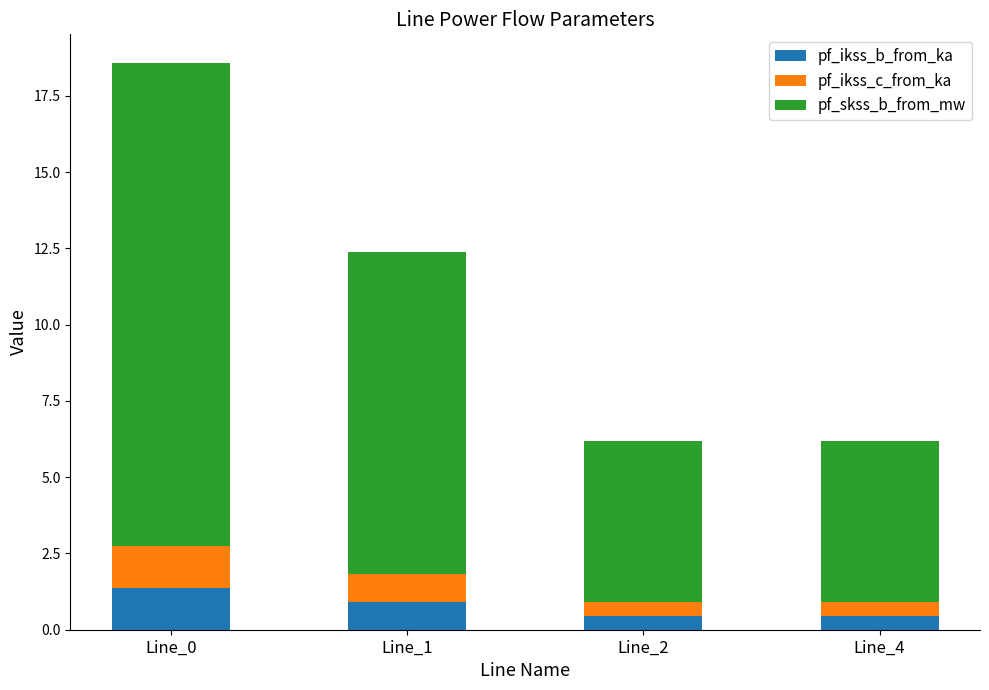

At which category is the sum across all series the highest?

Line_0